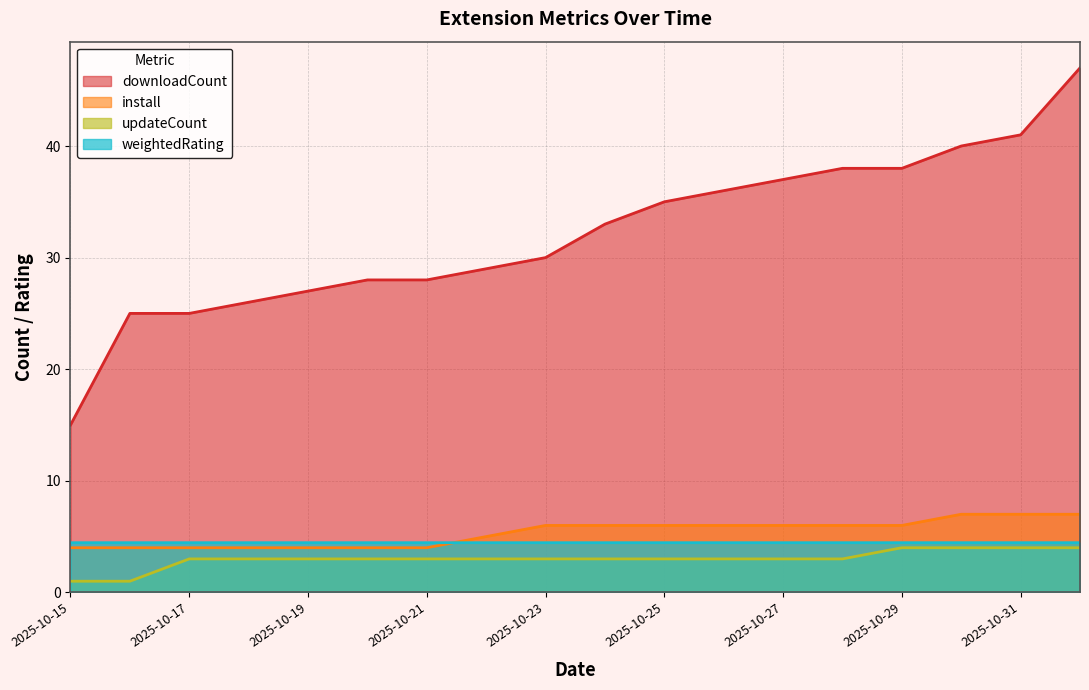

What is the label of the 2nd point from the left?

2025-10-16